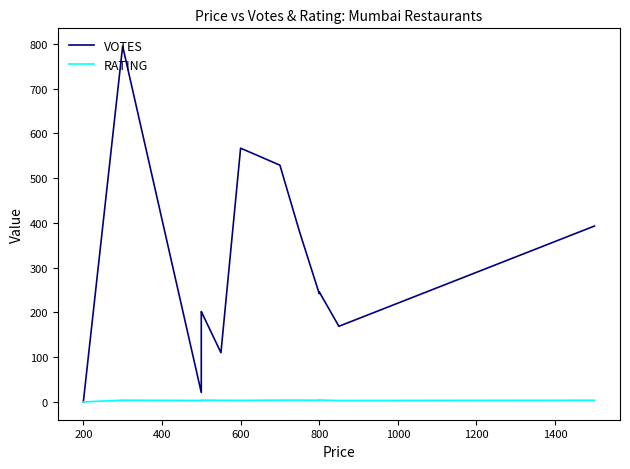

List the series in order of their overall mean, lowest first.

RATING, VOTES